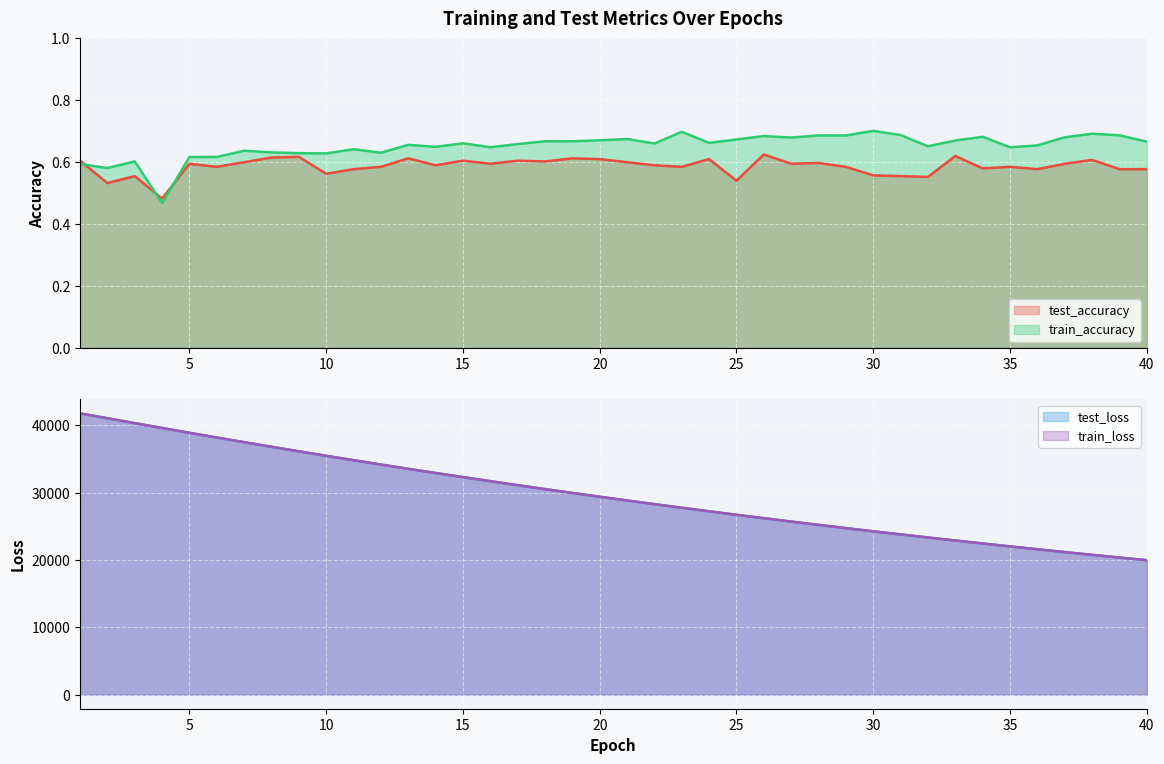

How many times do train_loss and test_loss cross each other?

2